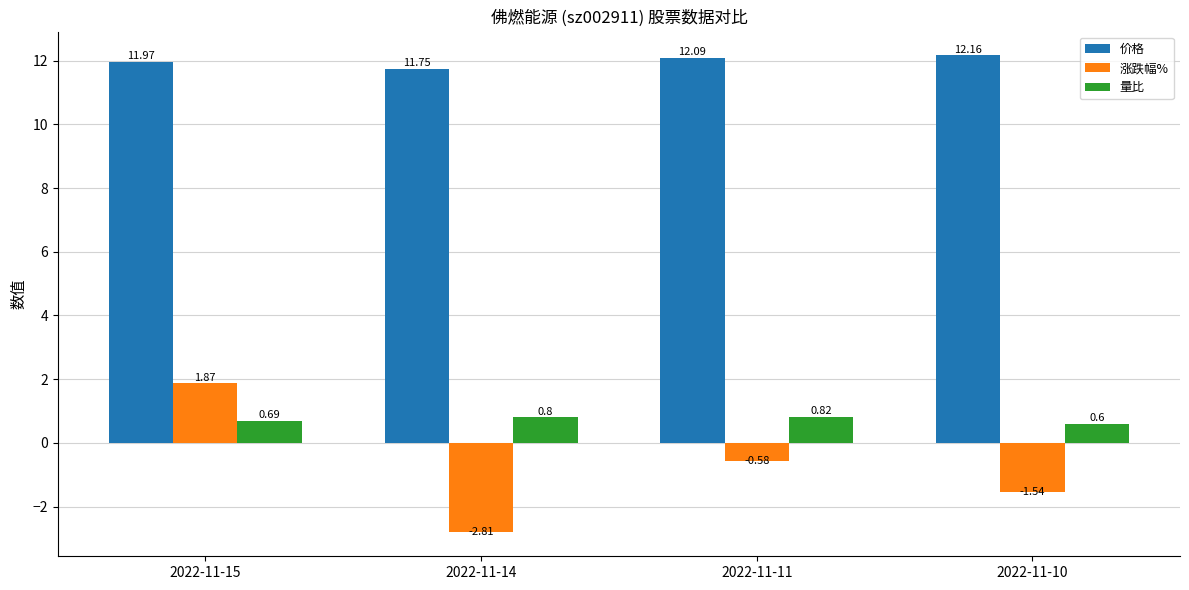

How many data points does each series have?

4